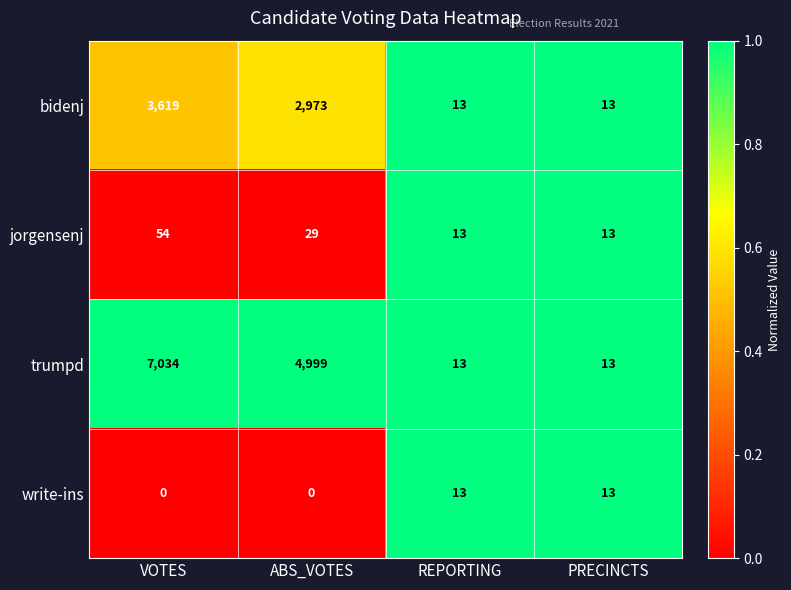

What value does the jorgensenj series have at ABS_VOTES, to the nearest 5?

30